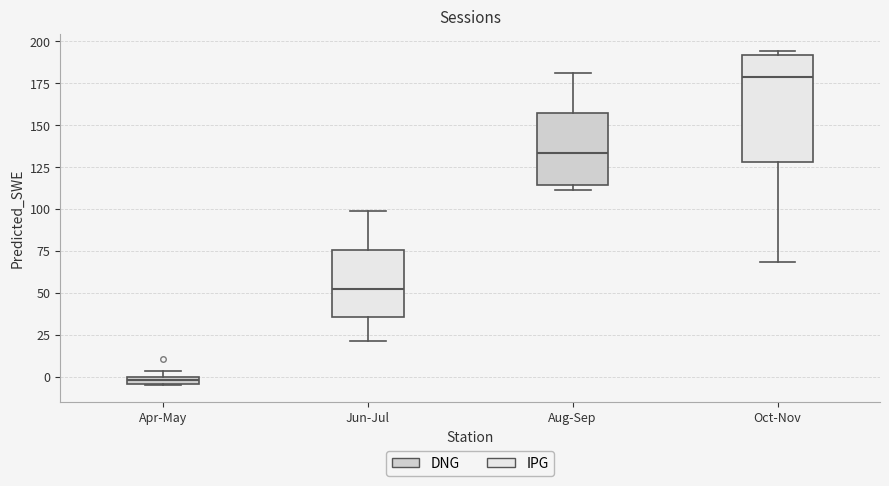

Comparing the boxes themselves (not the whiskers), which one is the tallest?

Oct-Nov